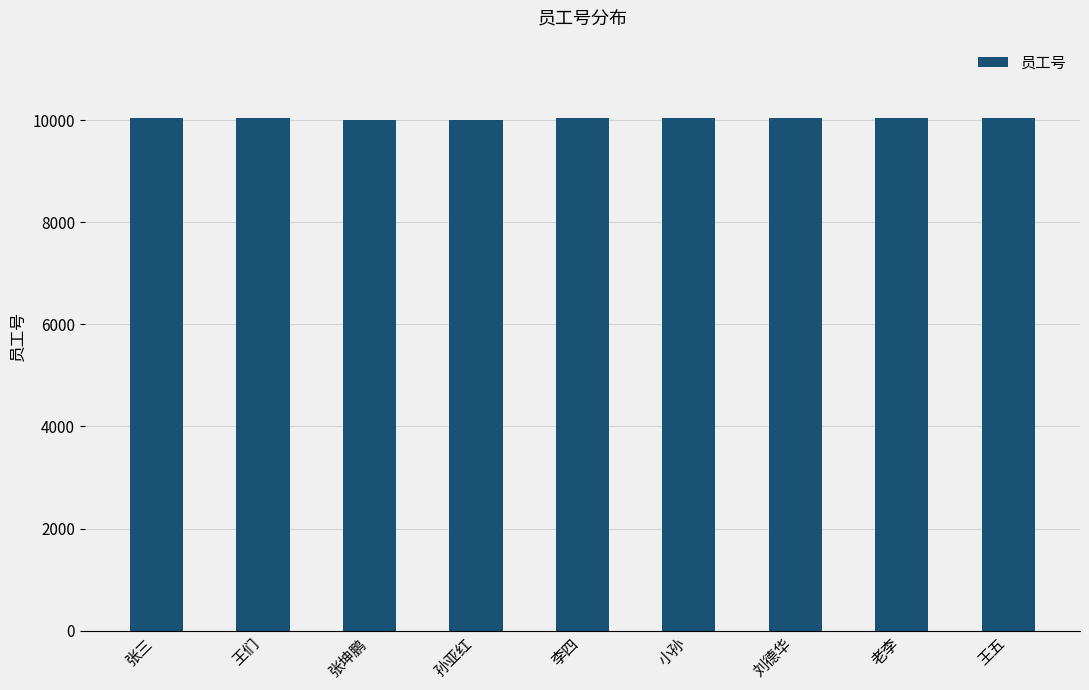

Is it true that the value at 刘德华 is 6049?

False